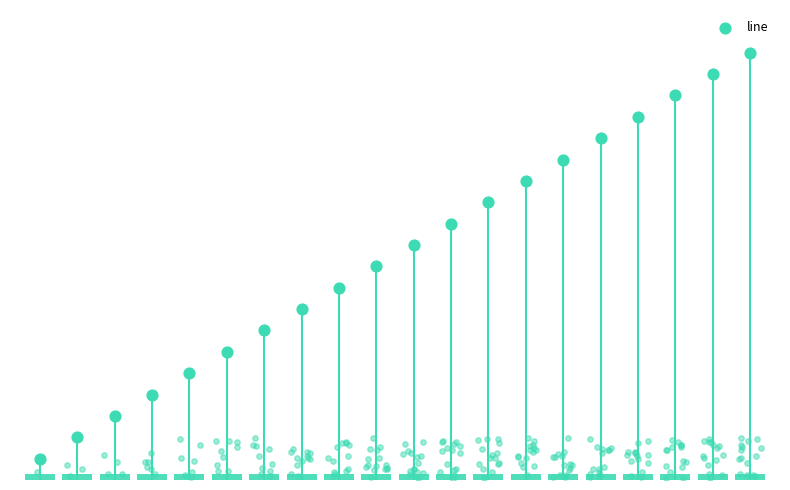

Approximately how many times larger is the value at 0.0 compared to 10.0?

0.1